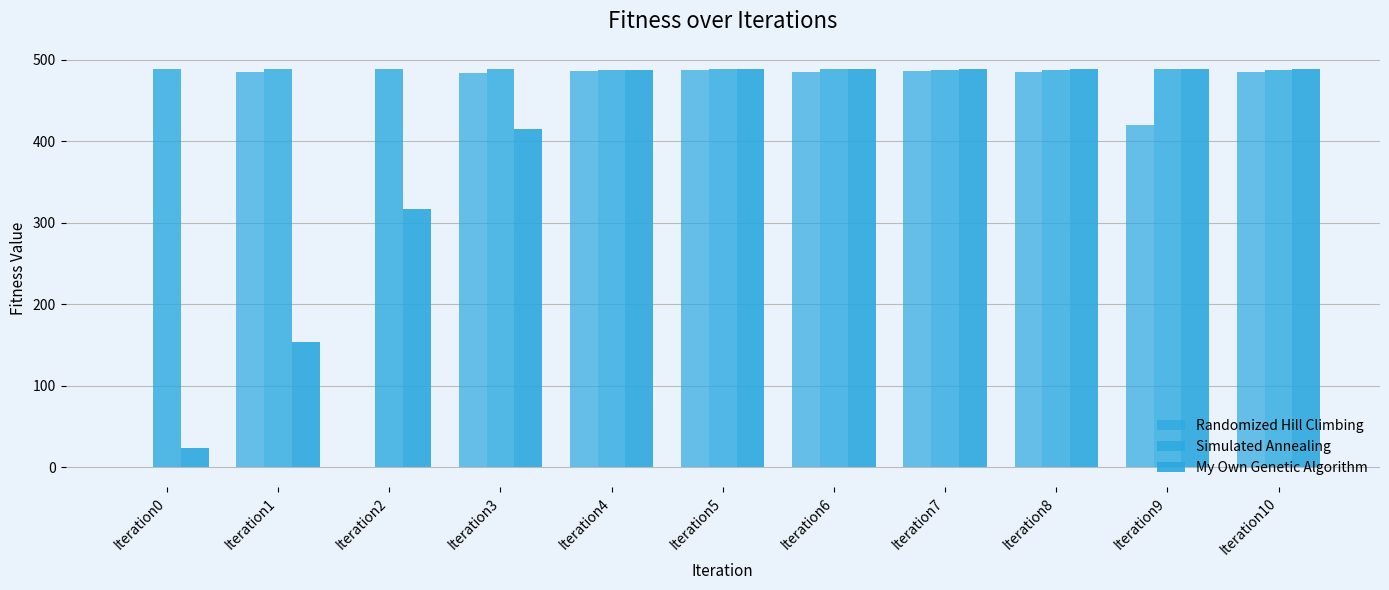

Reading right to left, list all the values displayed in this chart.

Randomized Hill Climbing: Iteration10=484.9	Iteration9=420.3	Iteration8=485.2	Iteration7=485.8	Iteration6=485.0	Iteration5=487.1	Iteration4=485.7	Iteration3=484.0	Iteration2=0.0	Iteration1=484.9	Iteration0=-0.0
Simulated Annealing: Iteration10=487.9	Iteration9=489.0	Iteration8=488.0	Iteration7=488.0	Iteration6=489.0	Iteration5=489.0	Iteration4=487.2	Iteration3=489.0	Iteration2=488.6	Iteration1=489.0	Iteration0=489.0
My Own Genetic Algorithm: Iteration10=489.0	Iteration9=489.0	Iteration8=489.0	Iteration7=489.0	Iteration6=489.0	Iteration5=488.9	Iteration4=487.1	Iteration3=415.5	Iteration2=316.3	Iteration1=154.1	Iteration0=23.3